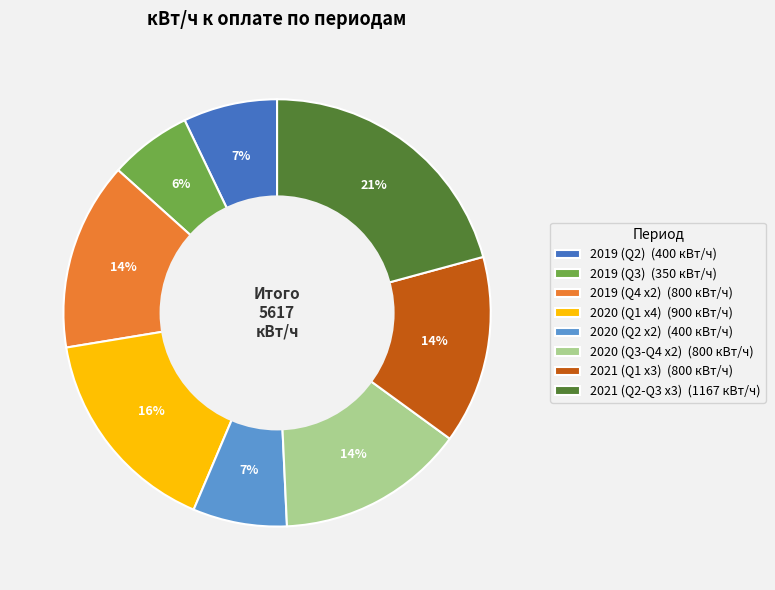

Is there a majority slice in this chart?

No